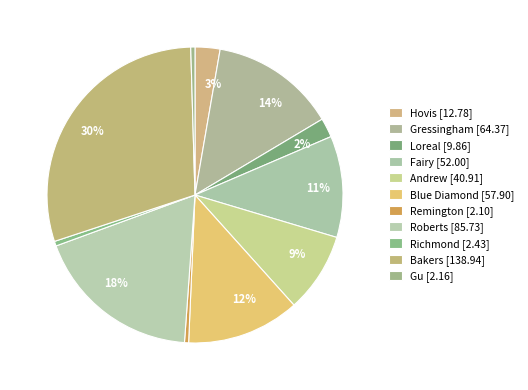

How many slices are in this pie chart?

11